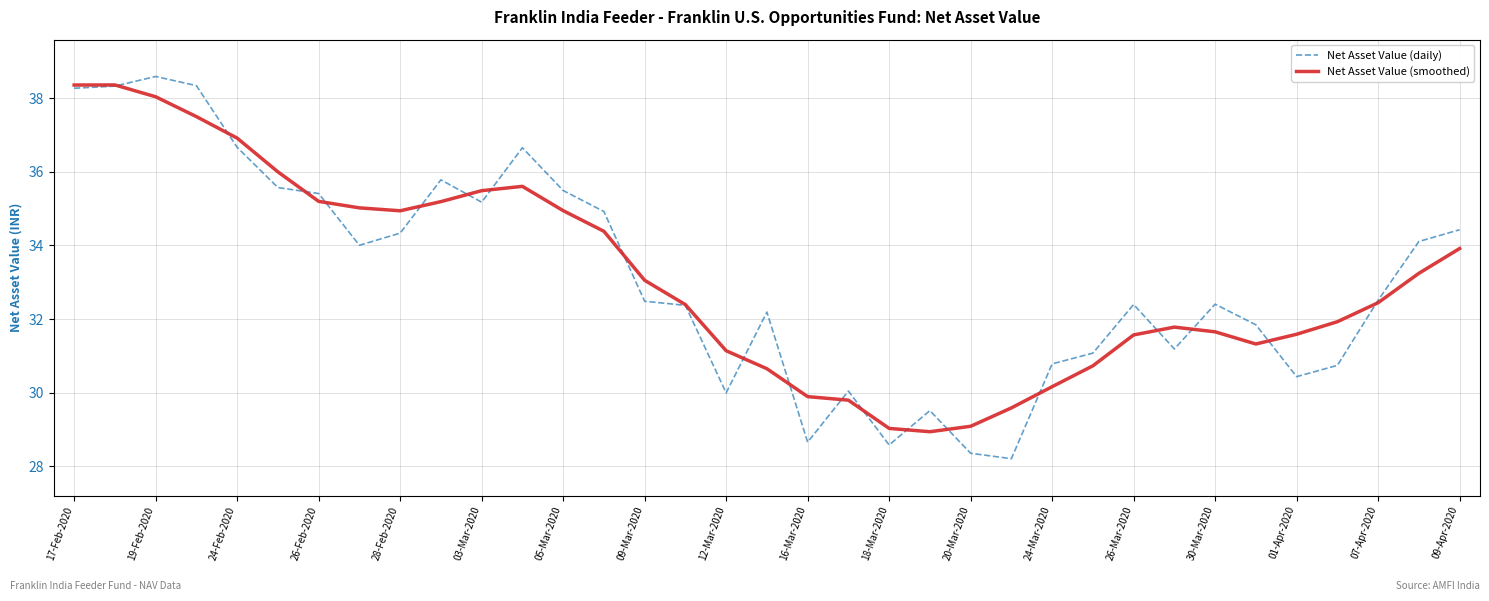

What is the minimum value for Net Asset Value (smoothed)?

28.9